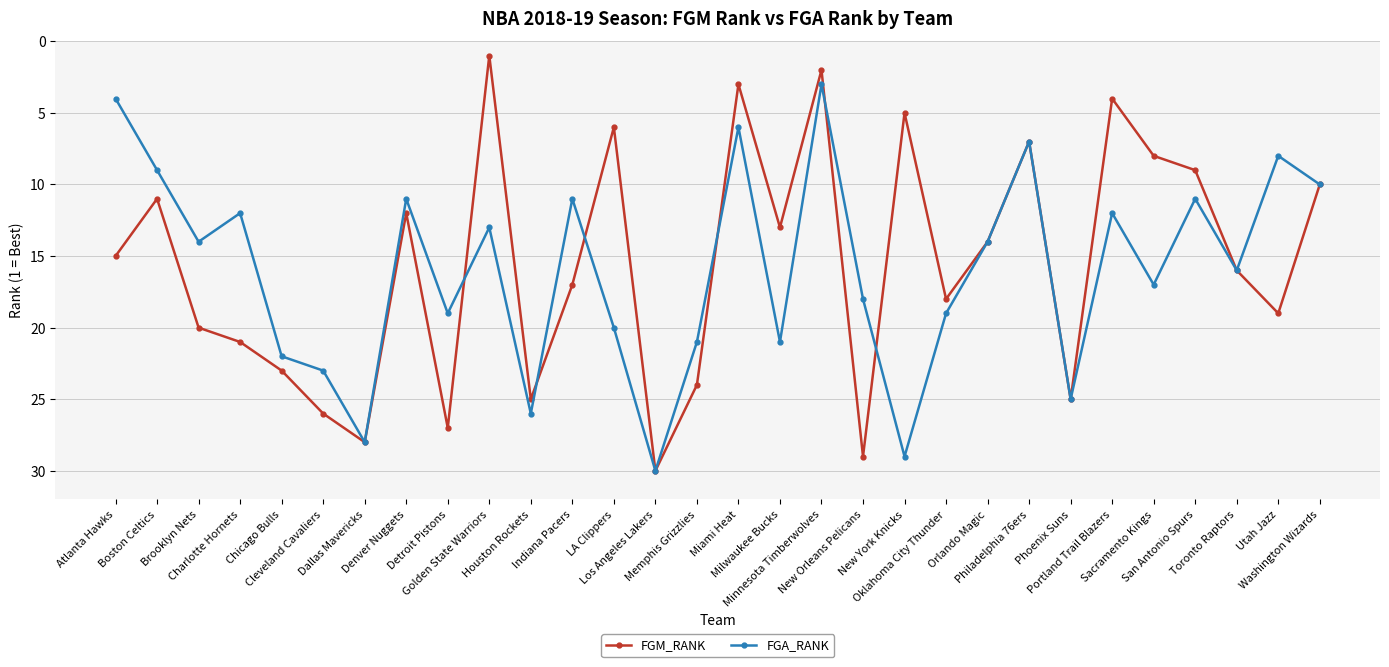

What is the sum of all FGA_RANK values?

479